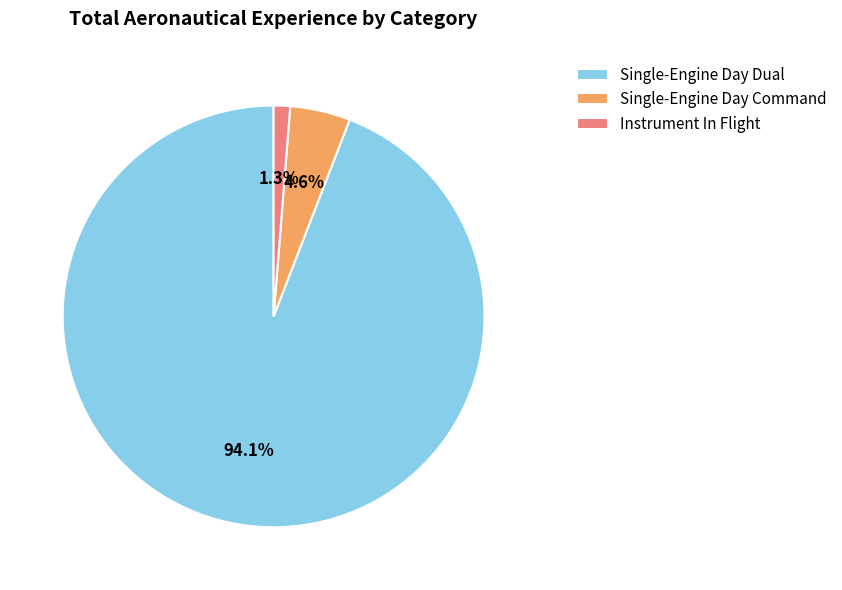

The Instrument In Flight slice represents 1% of the pie. True or false?

True